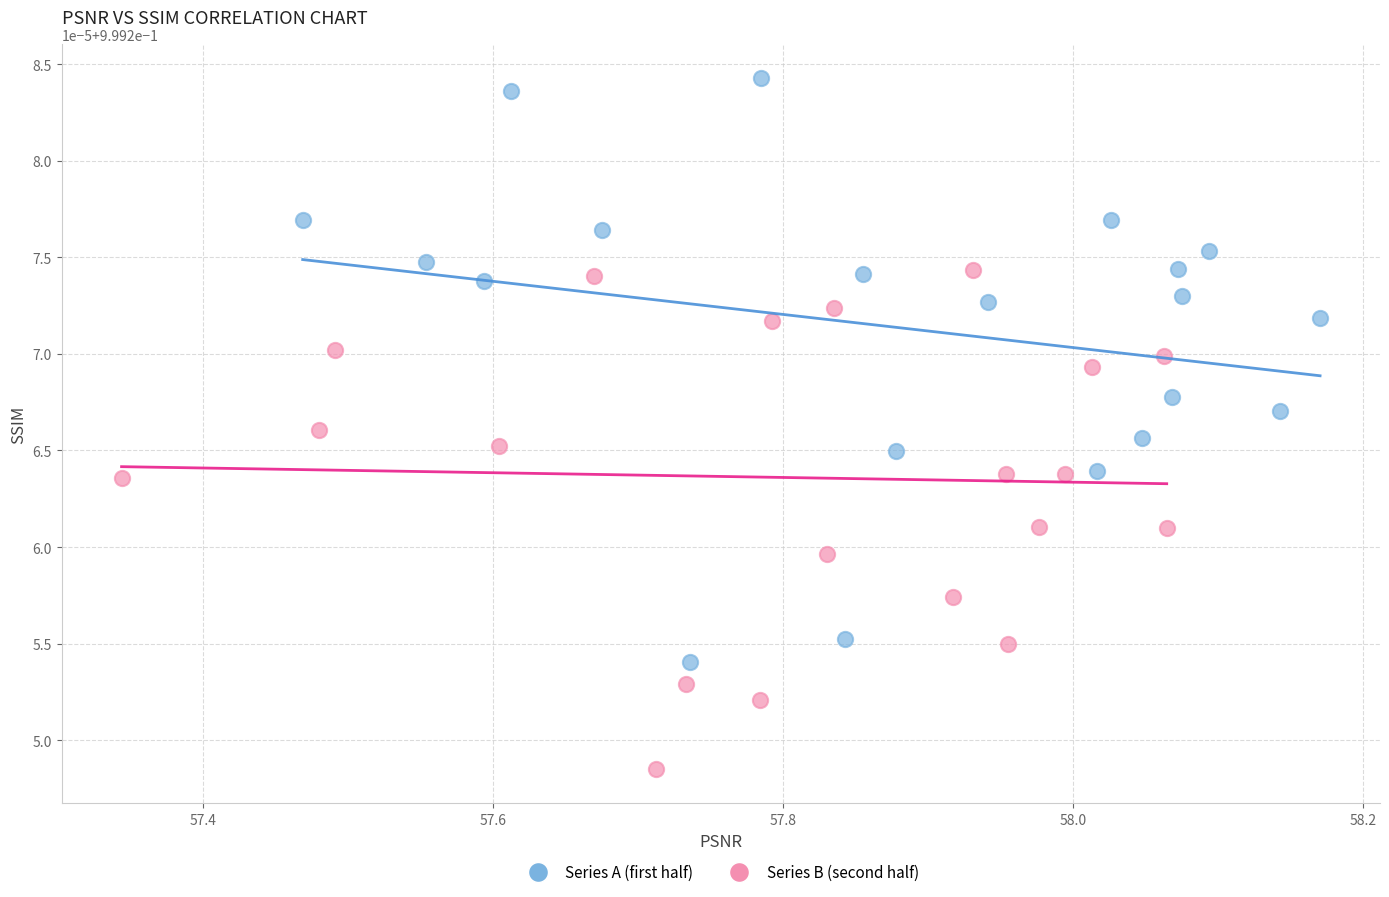

Which series reaches the maximum Y coordinate?

Series A (first half)